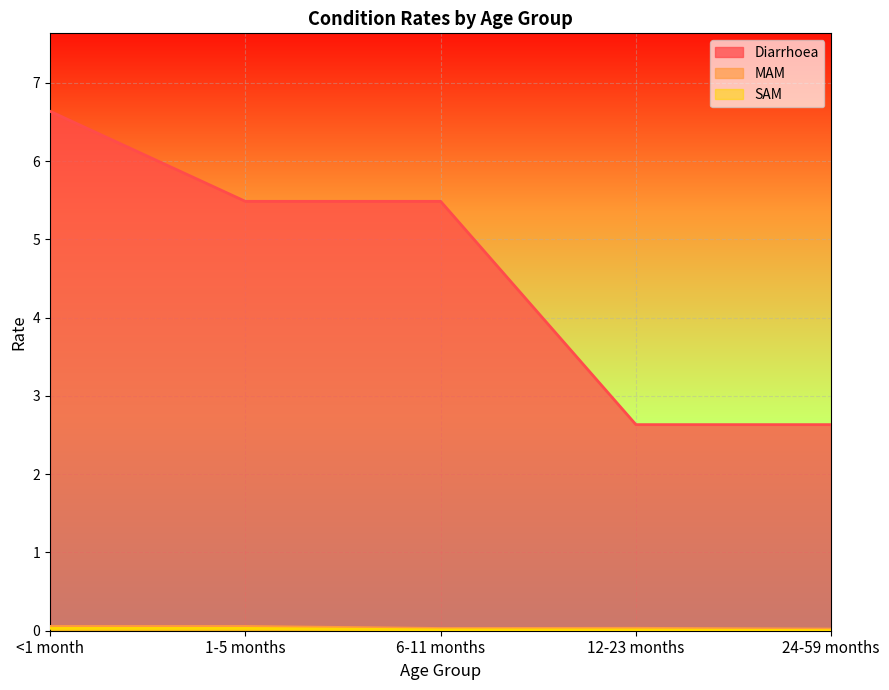

Reading left to right, extract all data points from this chart.

Diarrhoea: <1 month=6.6	1-5 months=5.5	6-11 months=5.5	12-23 months=2.6	24-59 months=2.6
MAM: <1 month=0.1	1-5 months=0.1	6-11 months=0.0	12-23 months=0.0	24-59 months=0.0
SAM: <1 month=0.0	1-5 months=0.0	6-11 months=0.0	12-23 months=0.0	24-59 months=0.0